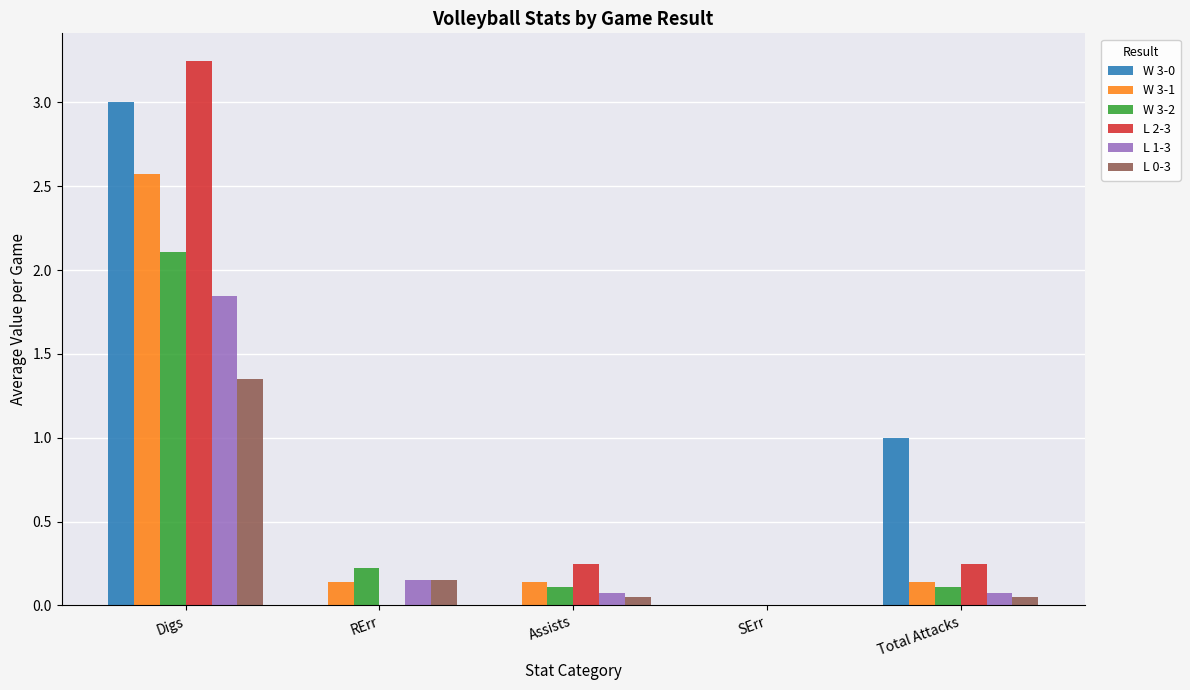

Are the bars horizontal?

No